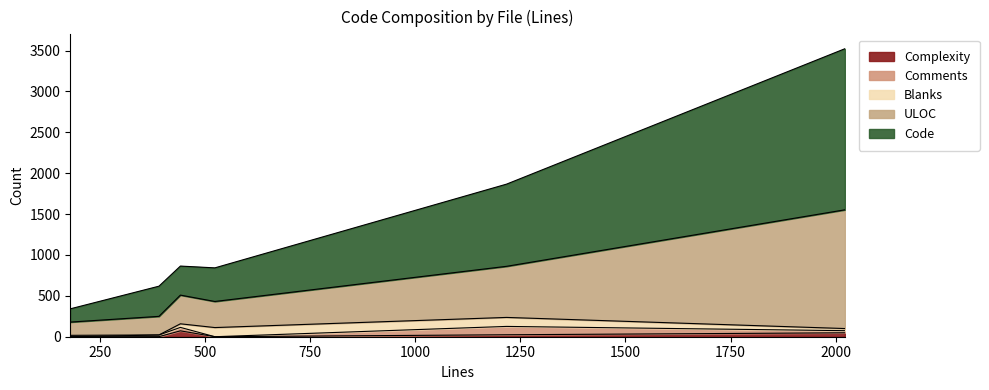

Is it true that Complexity equals -23 at requirements.txt?

False